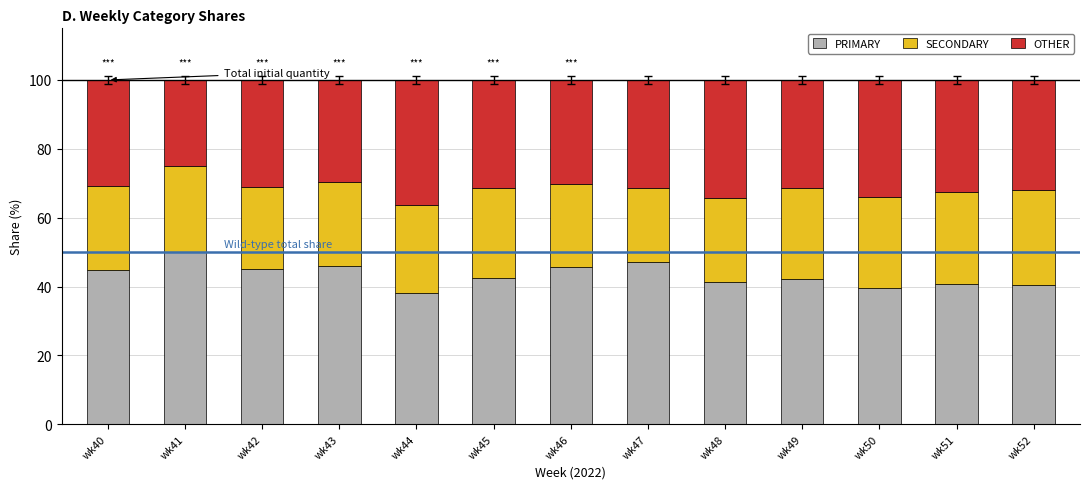

What is the difference between the PRIMARY values at wk41 and wk52?

9.5